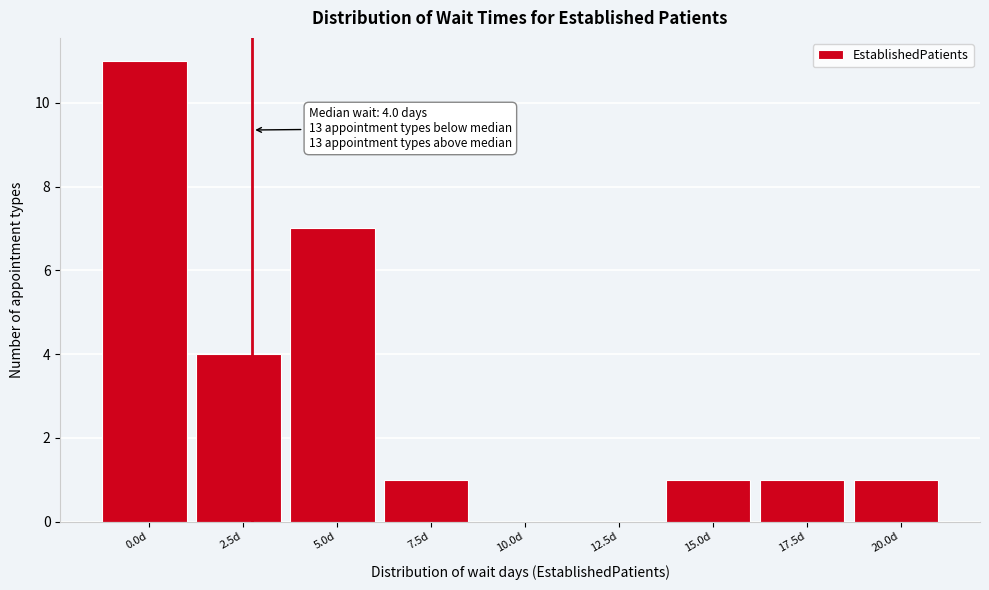

Reading left to right, what are all the values shown in this chart?

0.0d=11	2.5d=4	5.0d=7	7.5d=1	10.0d=0	12.5d=0	15.0d=1	17.5d=1	20.0d=1